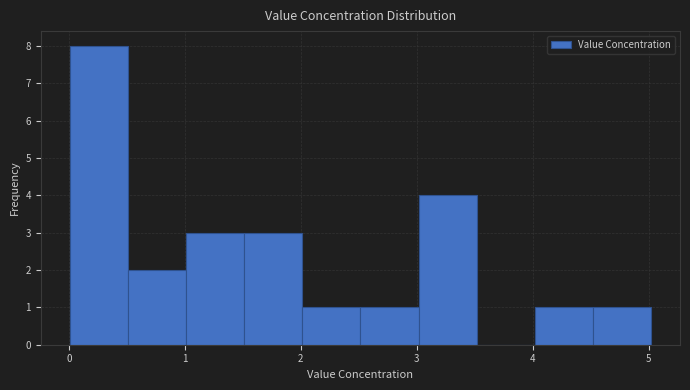

Reading left to right, list every bar in this chart as the range it spans on the x-axis followed by its height. Neither the bar edges nor the heights are printed on the chart, so give them approximately, as read against the axes.

0.0 to 0.5: 8
0.5 to 1.0: 2
1.0 to 1.5: 3
1.5 to 2.0: 3
2.0 to 2.5: 1
2.5 to 3.0: 1
3.0 to 3.5: 4
3.5 to 4.0: 0
4.0 to 4.5: 1
4.5 to 5.0: 1